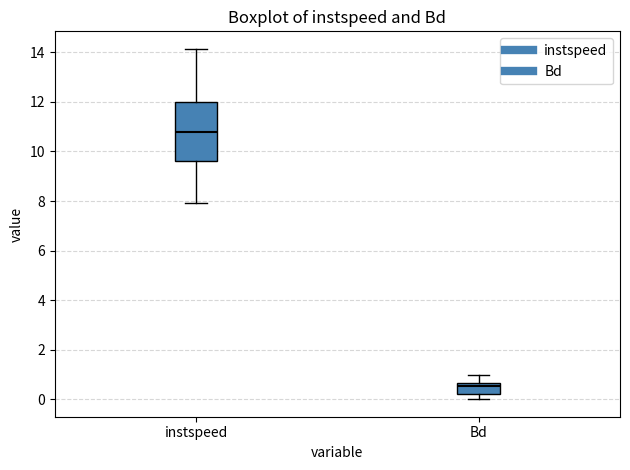

Which box has the lowest median line?

Bd